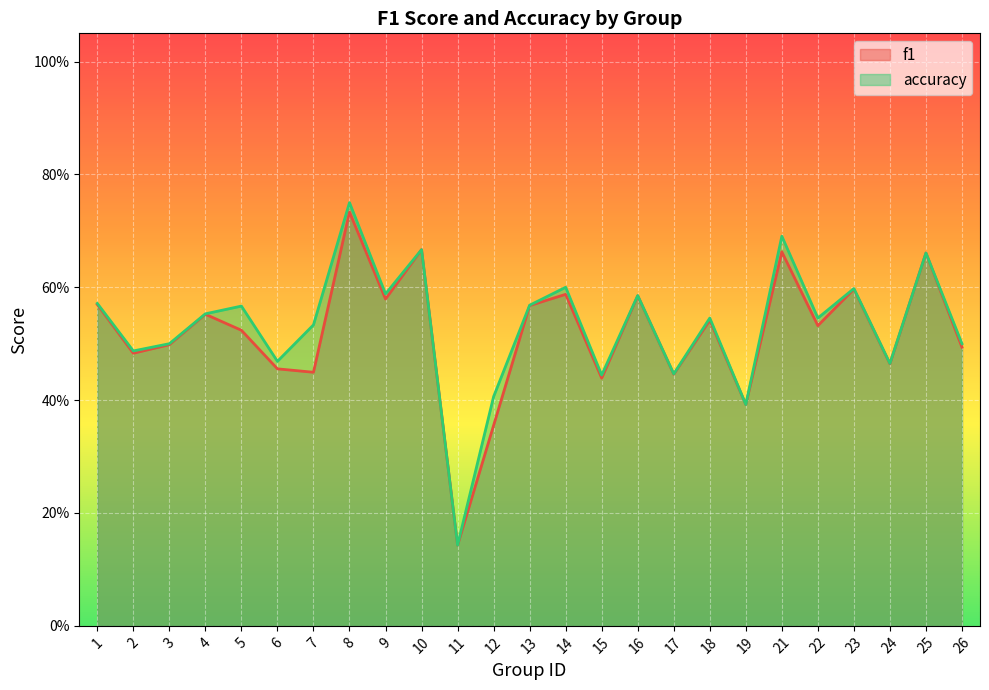

Between 4 and 26, which series saw the biggest shift?

f1